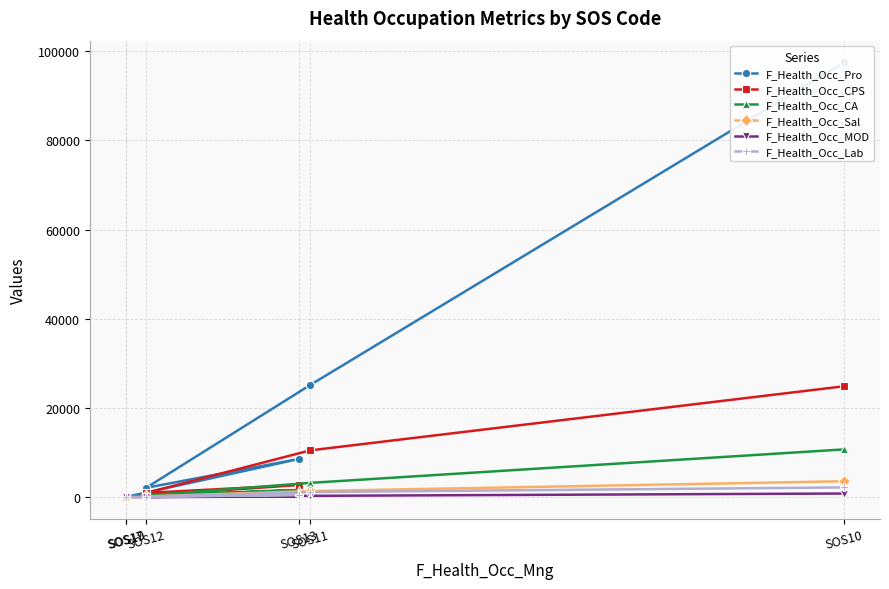

List the series in order of their peak value, highest first.

F_Health_Occ_Pro, F_Health_Occ_CPS, F_Health_Occ_CA, F_Health_Occ_Sal, F_Health_Occ_Lab, F_Health_Occ_MOD